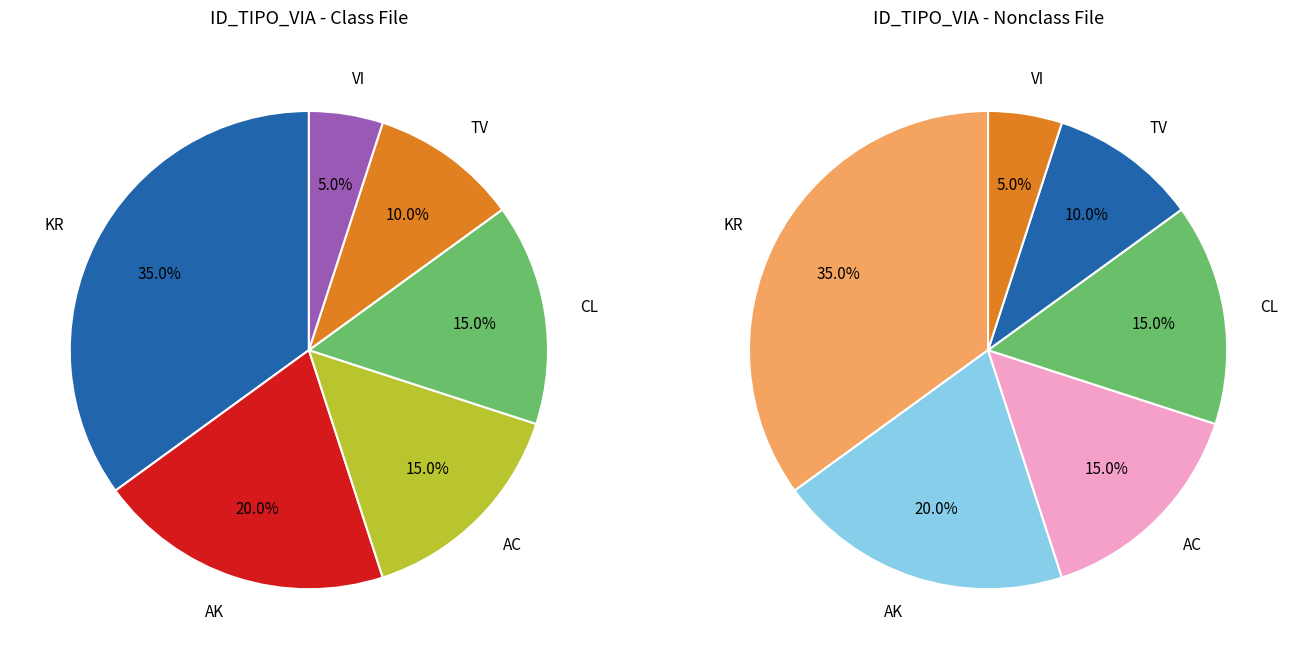

Between AC and TV, which is larger?

AC